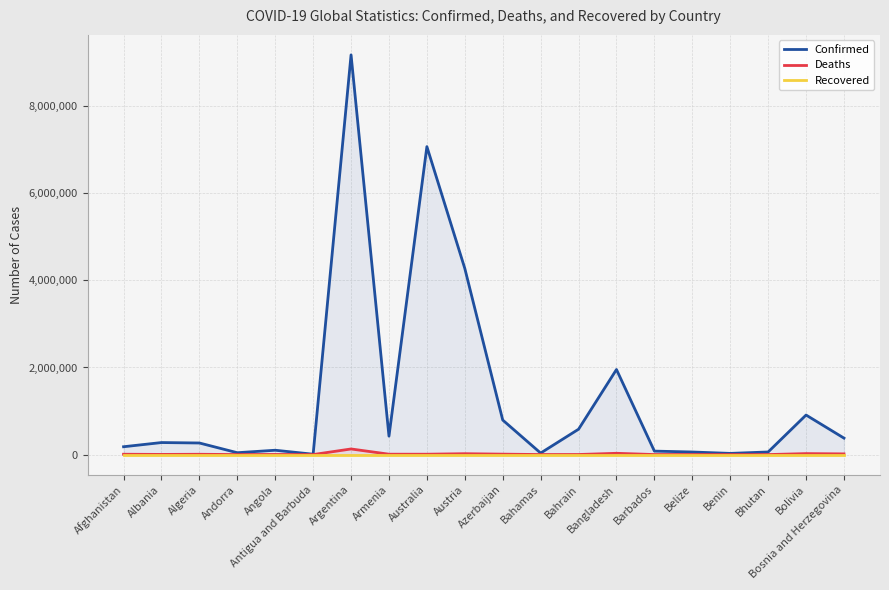

True or false: Confirmed and Recovered intersect in this chart.

False